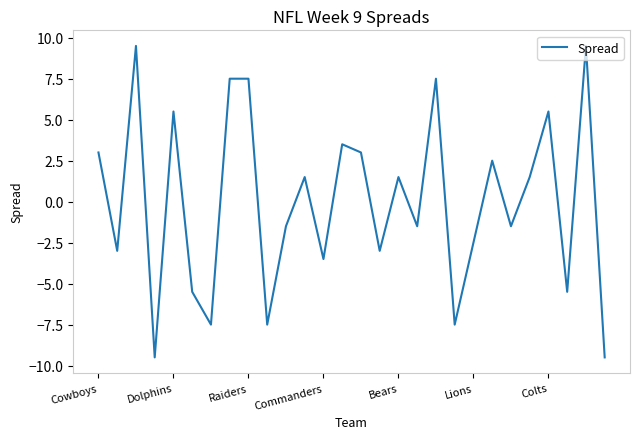

Count the number of categories in the chart.

28